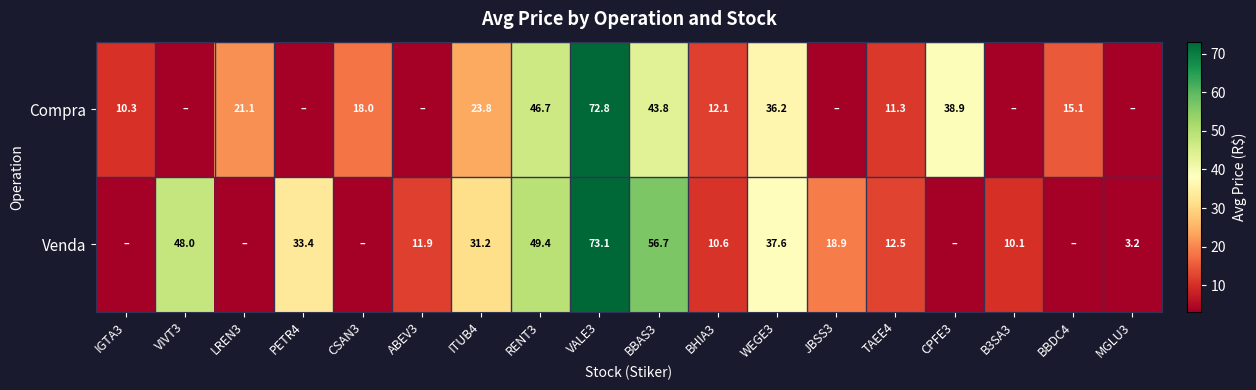

The value of Compra at CSAN3 is 18.0. True or false?

True